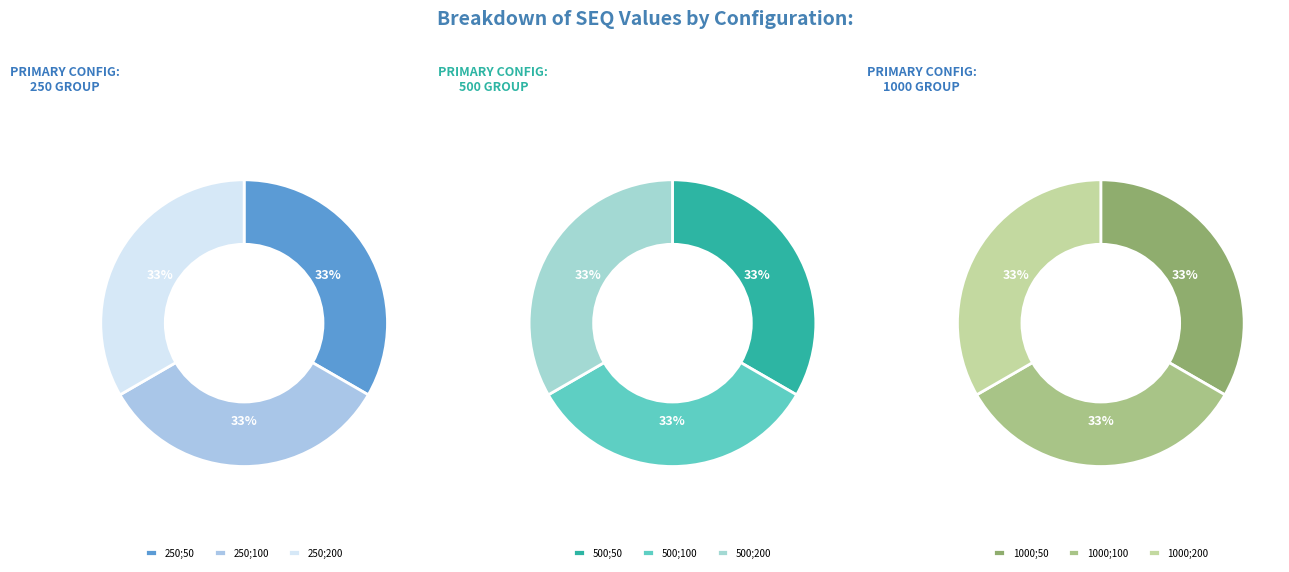

Rank the categories by value from lowest to highest.

250;50, 250;100, 250;200, 500;50, 500;100, 500;200, 1000;50, 1000;100, 1000;200